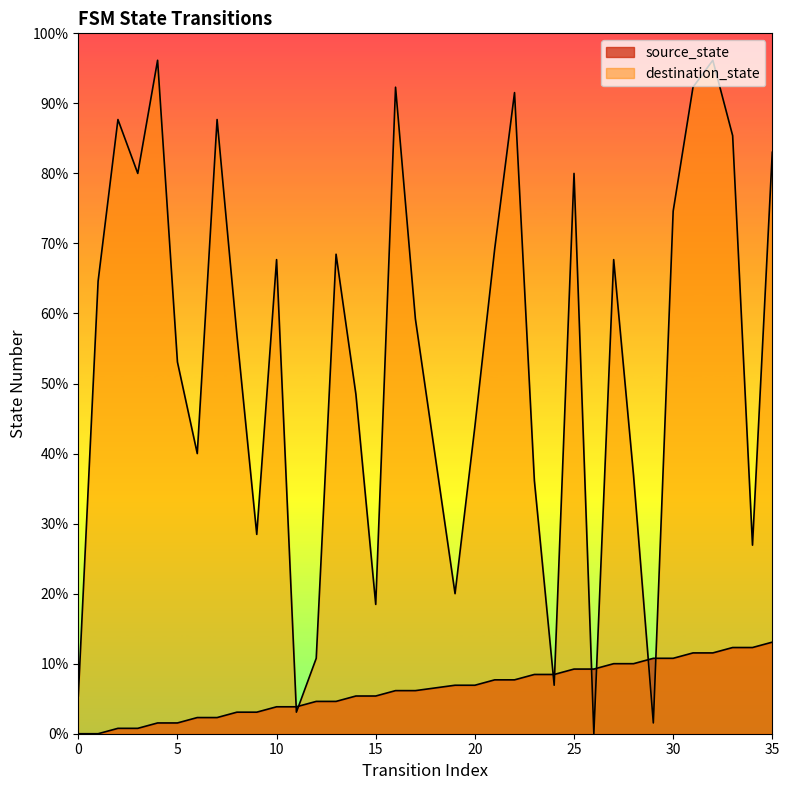

Where is destination_state nearest to the value 62?

14